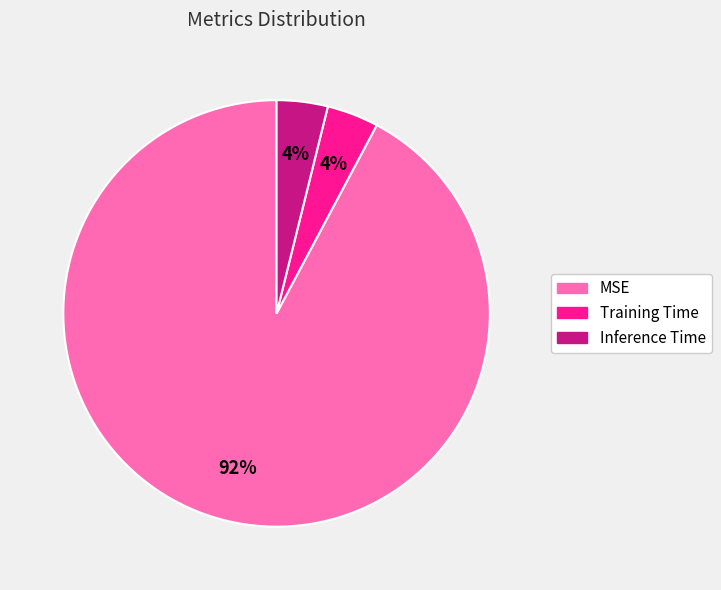

Combined, do Training Time and MSE account for over 50%?

Yes